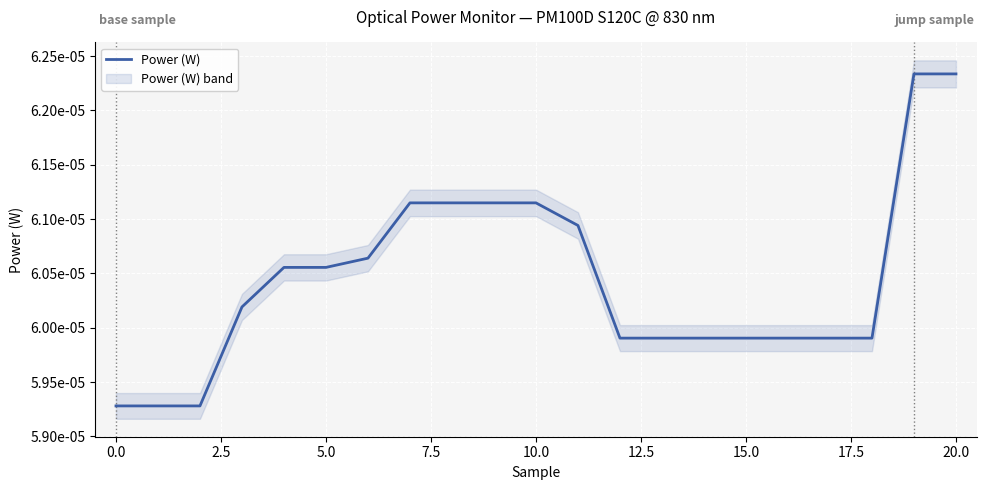

True or false: there are more than 0 points higher than both neighbors.

False